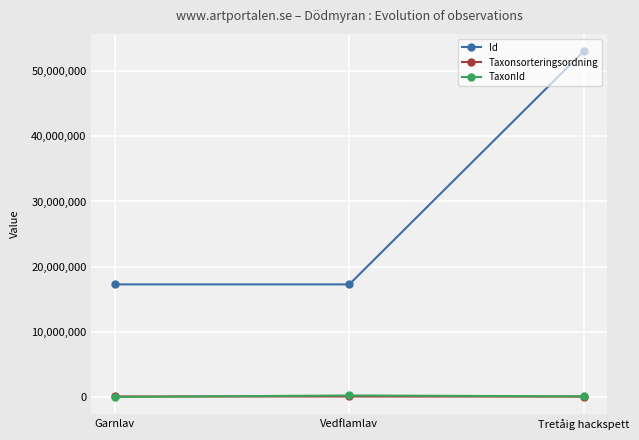

How many categories are shown in the chart?

3